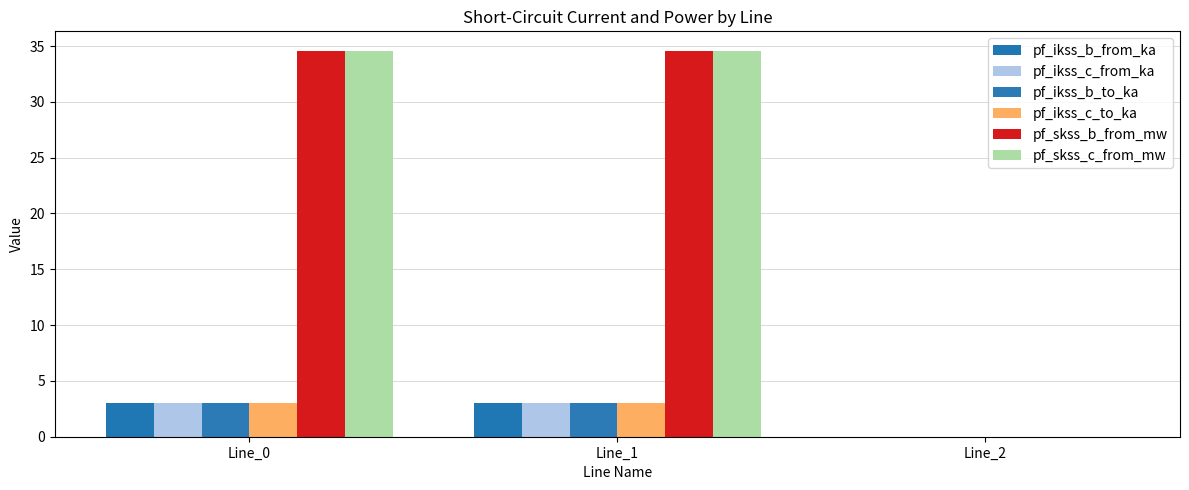

Reading left to right, what are all the values shown in this chart?

pf_ikss_b_from_ka: 3.0	3.0	0.0
pf_ikss_c_from_ka: 3.0	3.0	0.0
pf_ikss_b_to_ka: 3.0	3.0	0.0
pf_ikss_c_to_ka: 3.0	3.0	0.0
pf_skss_b_from_mw: 34.6	34.6	0.0
pf_skss_c_from_mw: 34.6	34.6	0.0